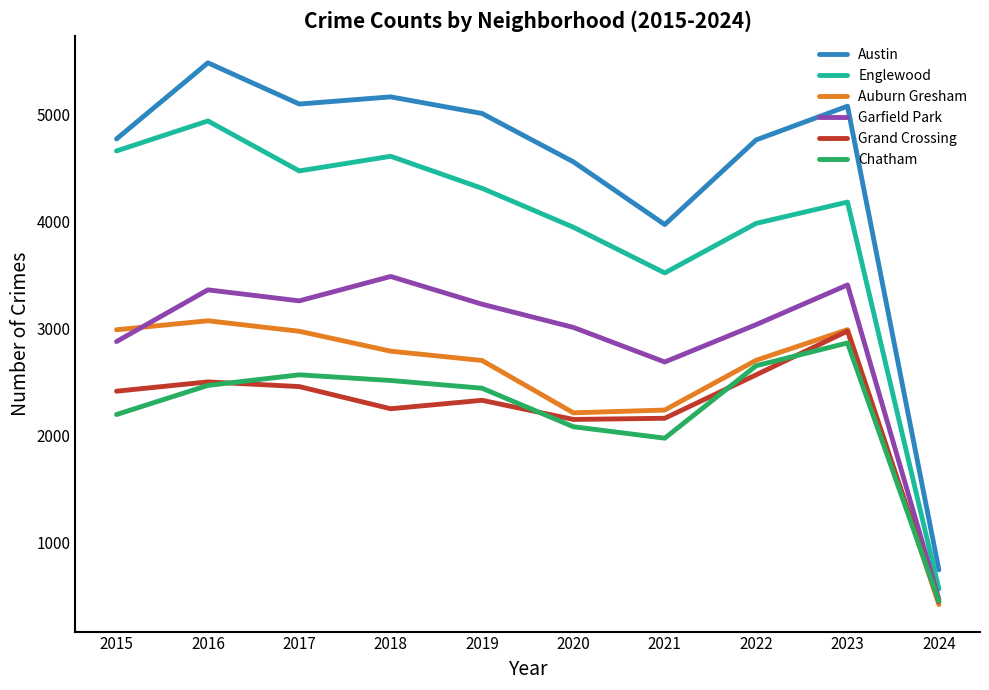

Rank the series by their maximum value, from lowest to highest.

Chatham, Grand Crossing, Auburn Gresham, Garfield Park, Englewood, Austin